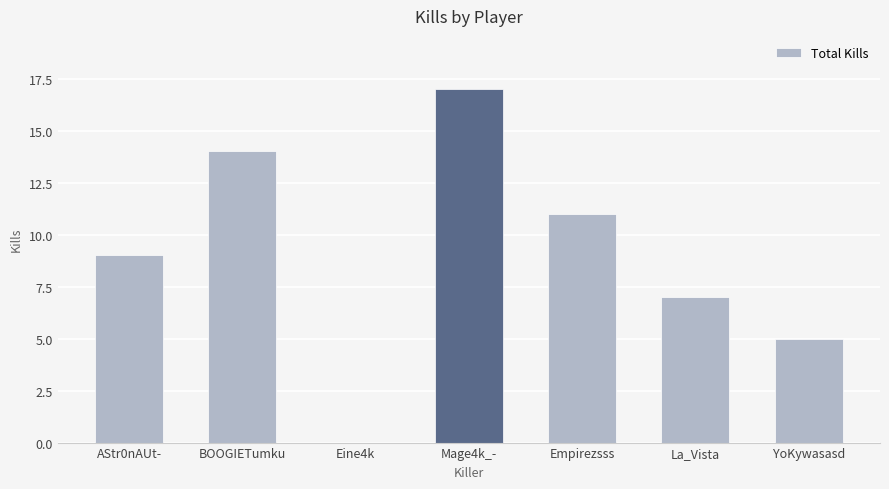

What is the sum of the values at La_Vista and Empirezsss?

18